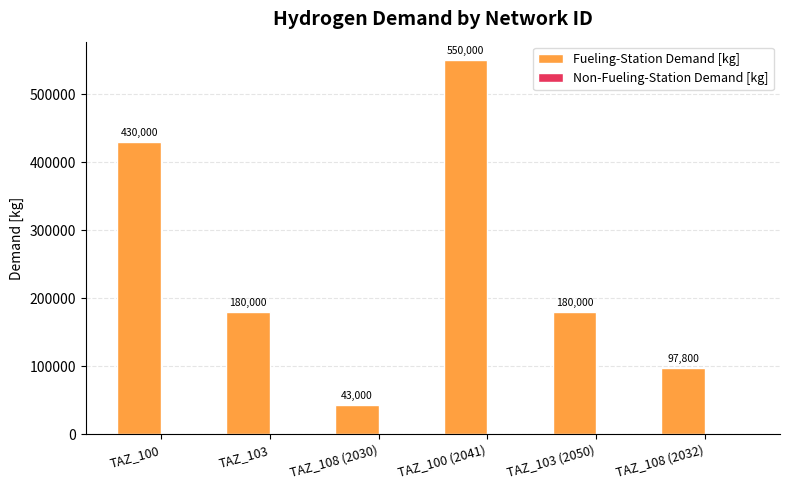

What is the greatest value displayed?

550000